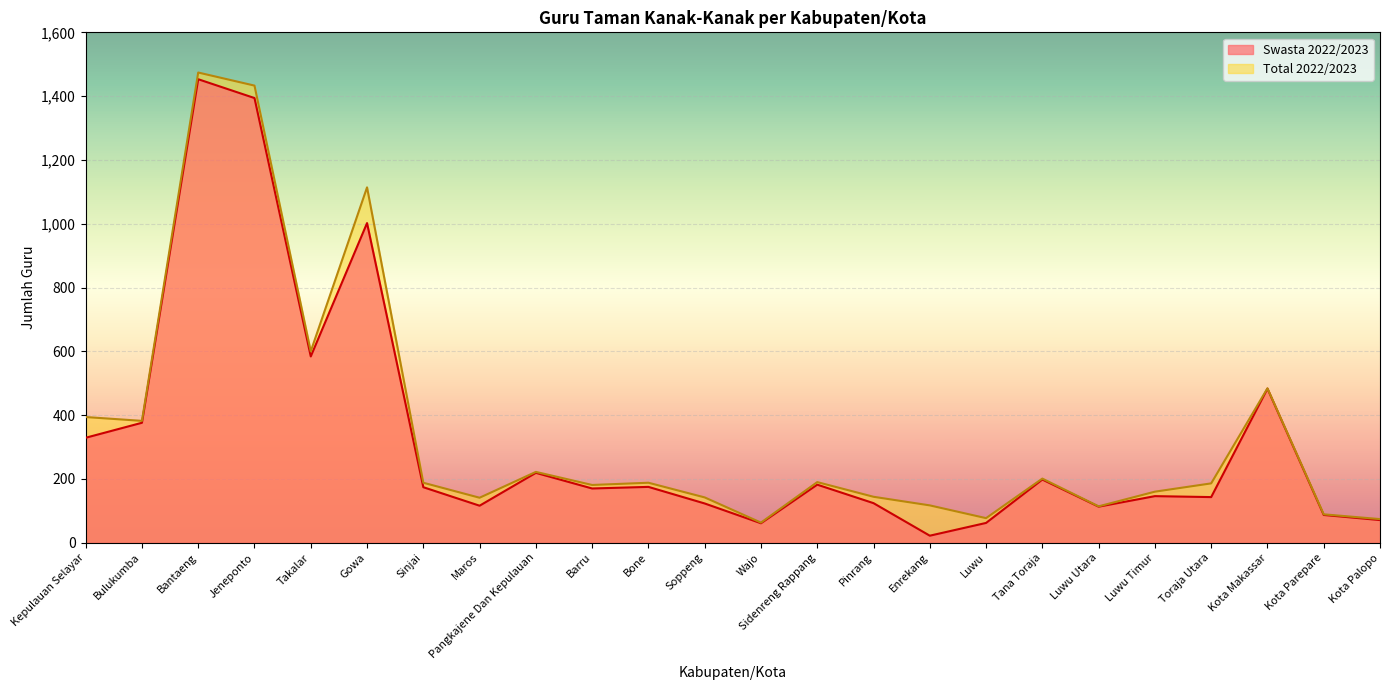

What is the average value of the Swasta 2022/2023 series?

325